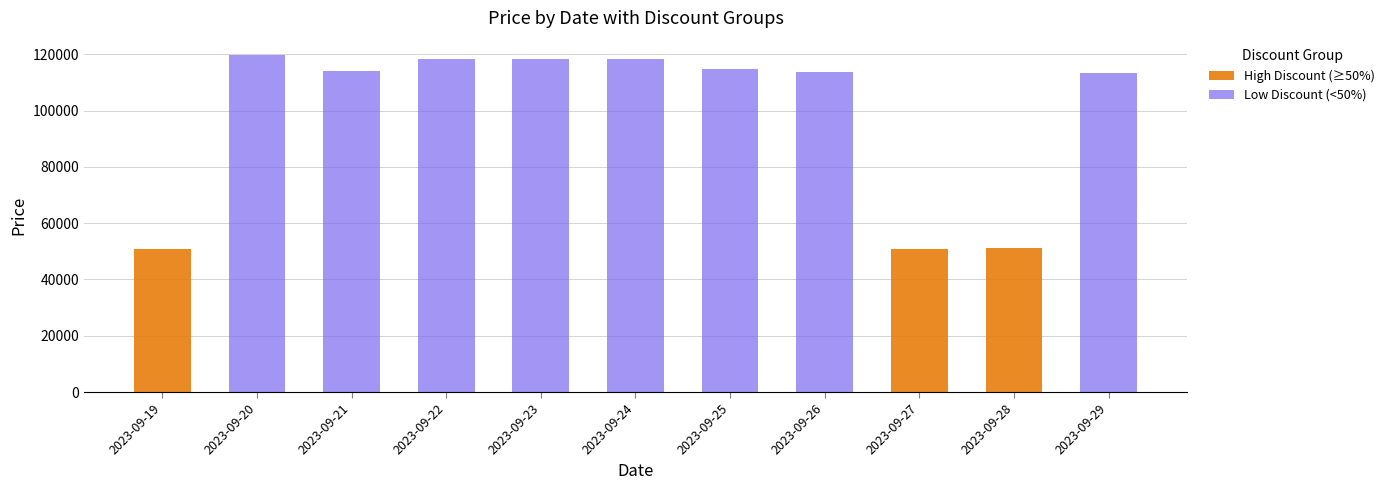

What is the sum of all High Discount (≥50%) values?

153130